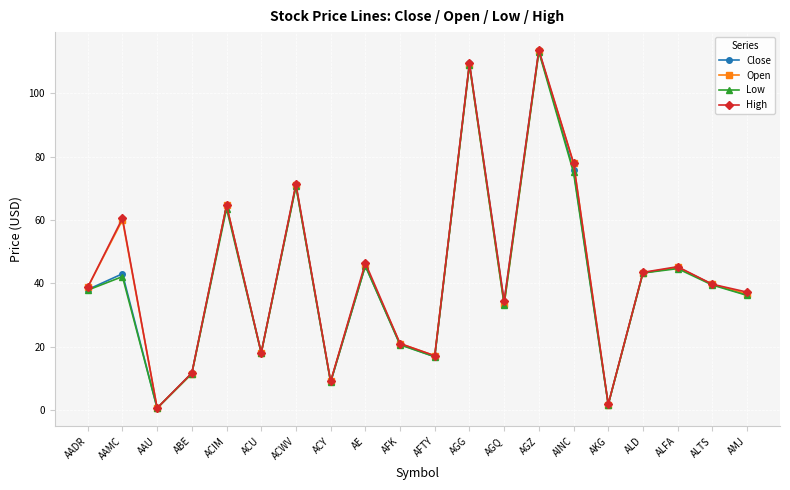

Which series changed the most between AFTY and AKG?

Open